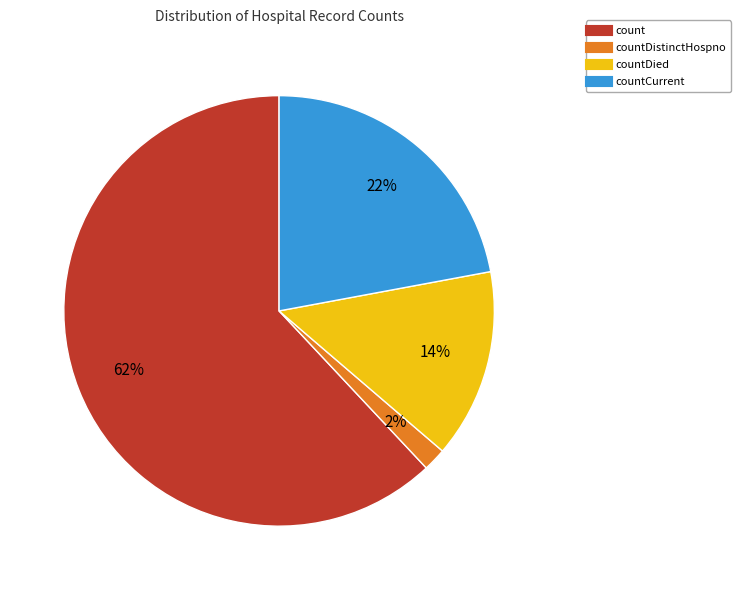

To the nearest percent, what is the average slice percentage?

25%